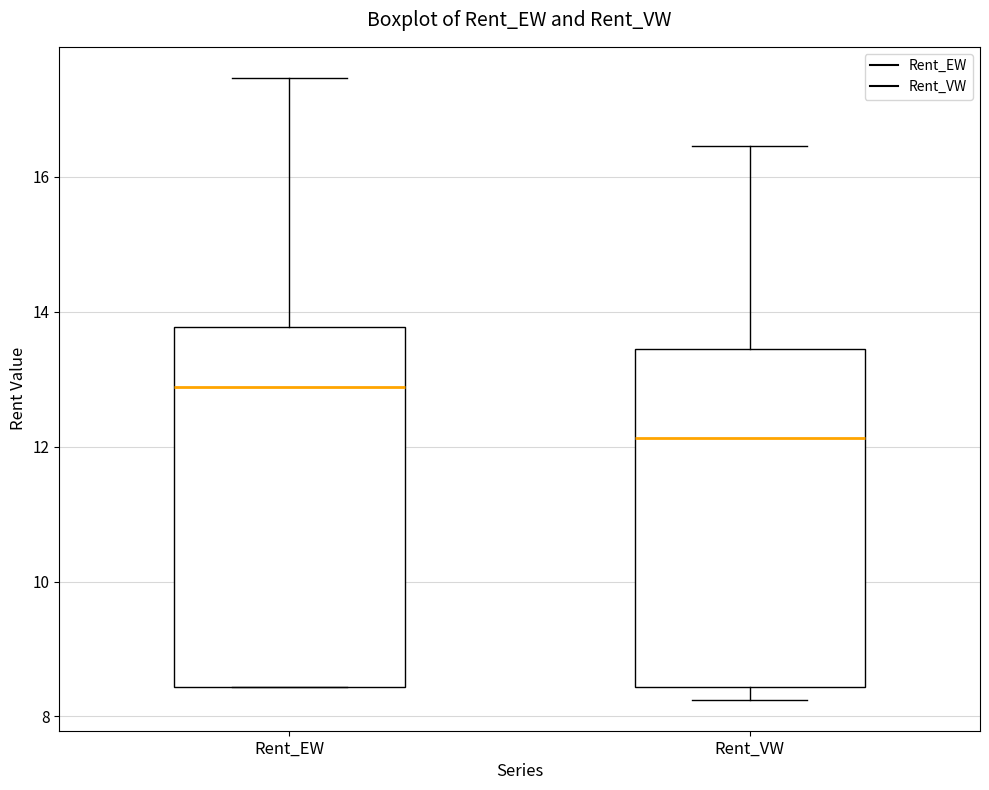

Where does the upper whisker of the box for Rent_EW end on the y-axis? The values are not printed on the chart, so give them approximately, as read against the axis.

17.4